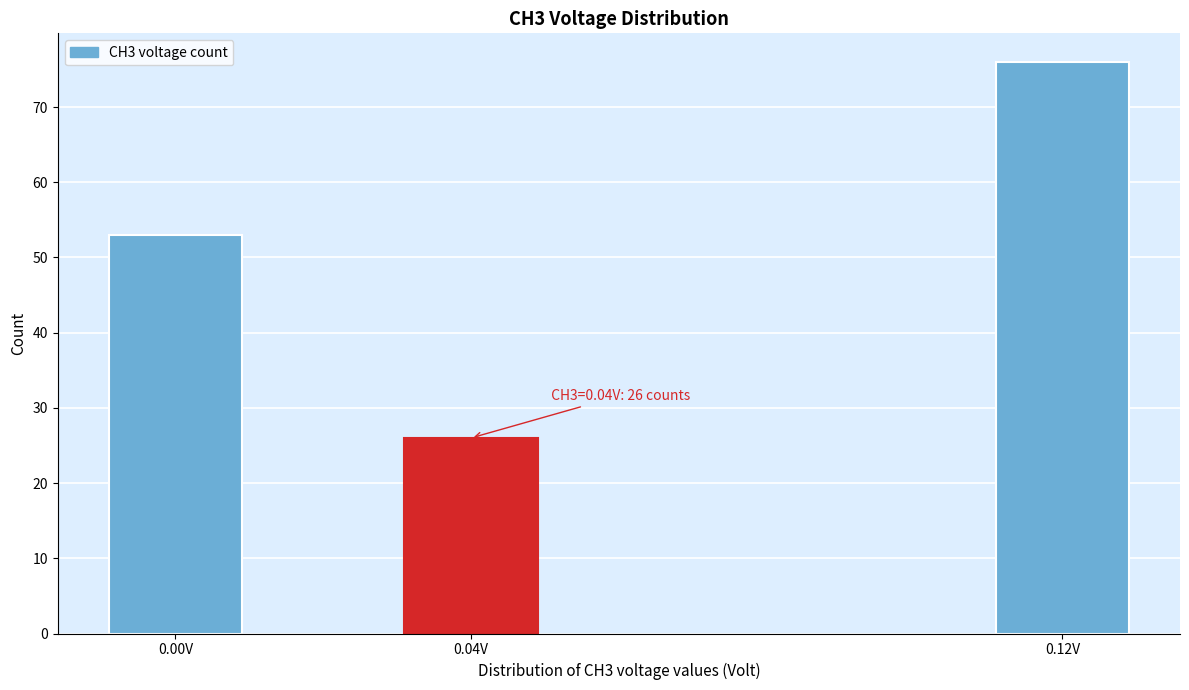

Reading left to right, list all the values displayed in this chart.

53	26	76